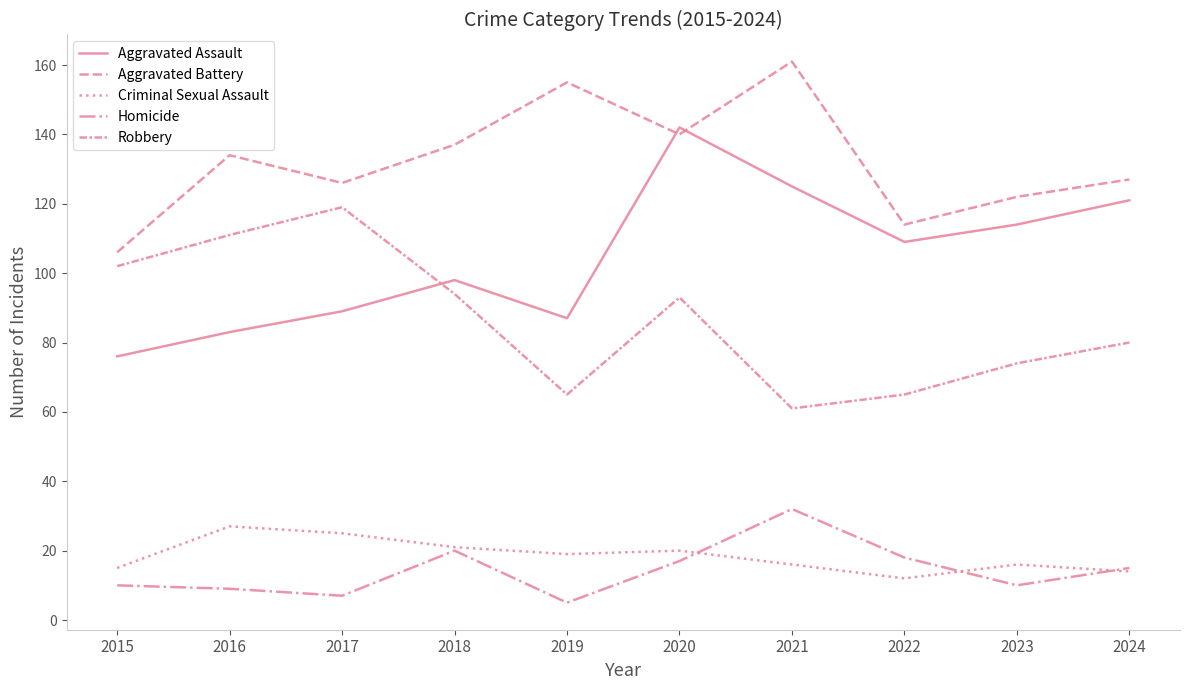

List the series in order of their peak value, lowest first.

Criminal Sexual Assault, Homicide, Robbery, Aggravated Assault, Aggravated Battery